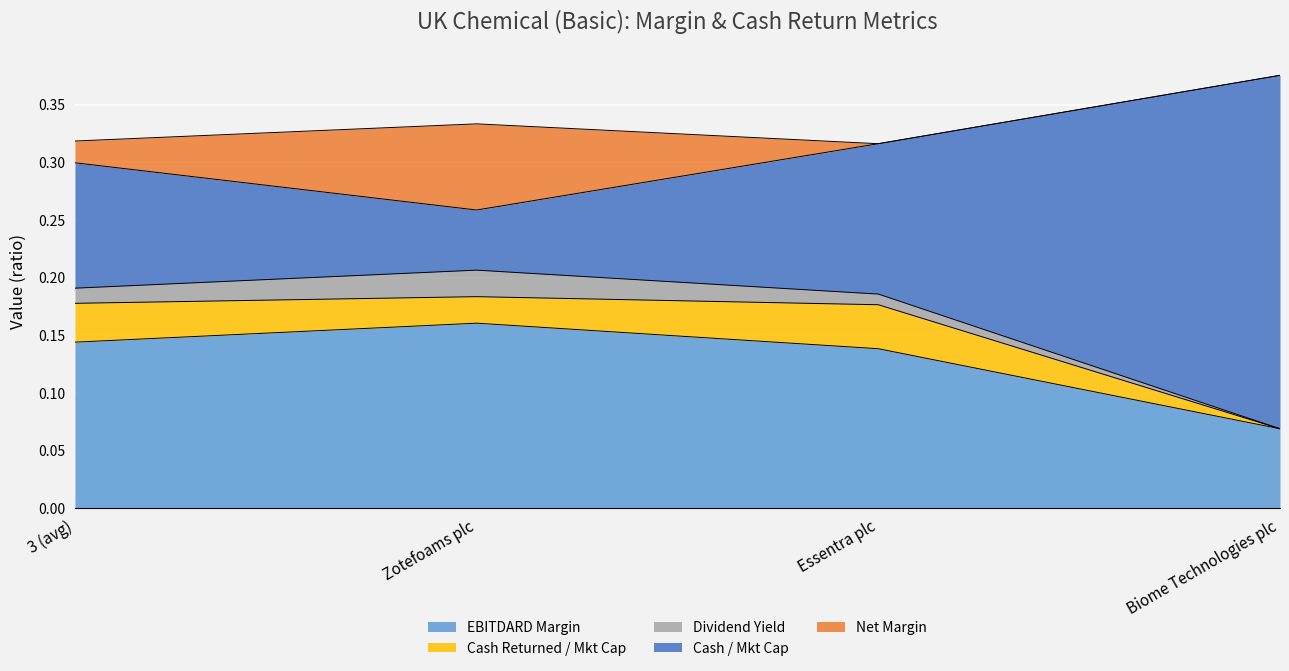

At which label does EBITDARD Margin reach its minimum?

Biome Technologies plc